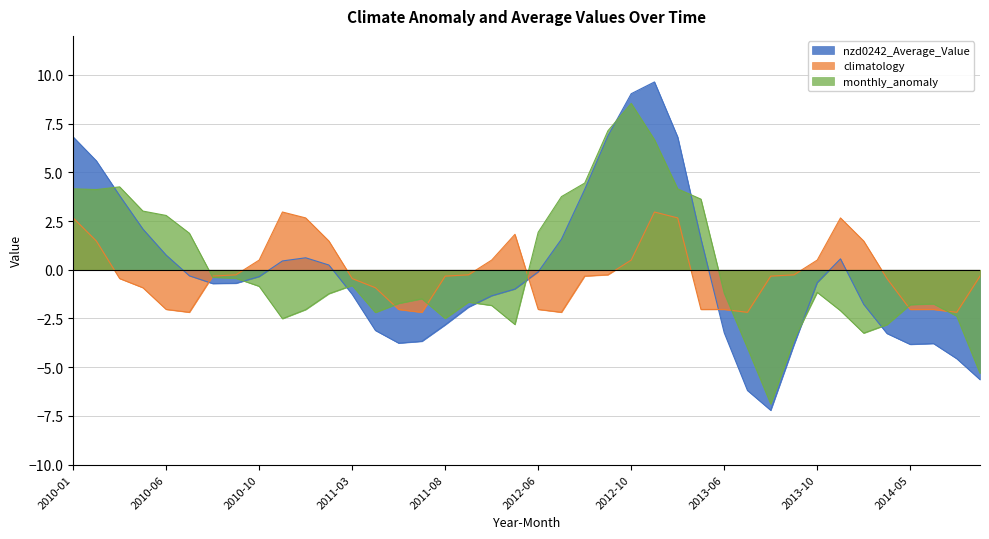

Reading left to right, what are all the values shown in this chart?

nzd0242_Average_Value: 6.8	5.6	3.8	2.1	0.8	-0.3	-0.7	-0.7	-0.4	0.5	0.6	0.2	-1.3	-3.1	-3.8	-3.7	-2.8	-1.9	-1.3	-1.0	-0.1	1.6	4.1	6.9	9.0	9.6	6.8	1.6	-3.2	-6.2	-7.2	-3.9	-0.7	0.6	-1.8	-3.3	-3.8	-3.8	-4.6	-5.6
climatology: 2.7	1.5	-0.5	-0.9	-2.0	-2.2	-0.3	-0.3	0.5	3.0	2.7	1.5	-0.5	-0.9	-2.0	-2.2	-0.3	-0.3	0.5	1.8	-2.0	-2.2	-0.3	-0.3	0.5	3.0	2.7	-2.0	-2.0	-2.2	-0.3	-0.3	0.5	2.7	1.5	-0.5	-2.0	-2.0	-2.2	-0.3
monthly_anomaly: 4.2	4.1	4.3	3.0	2.8	1.9	-0.4	-0.4	-0.8	-2.5	-2.0	-1.2	-0.8	-2.2	-1.7	-1.5	-2.5	-1.7	-1.8	-2.8	1.9	3.8	4.4	7.1	8.5	6.7	4.1	3.6	-1.2	-4.0	-6.9	-3.6	-1.2	-2.1	-3.3	-2.8	-1.8	-1.7	-2.4	-5.3